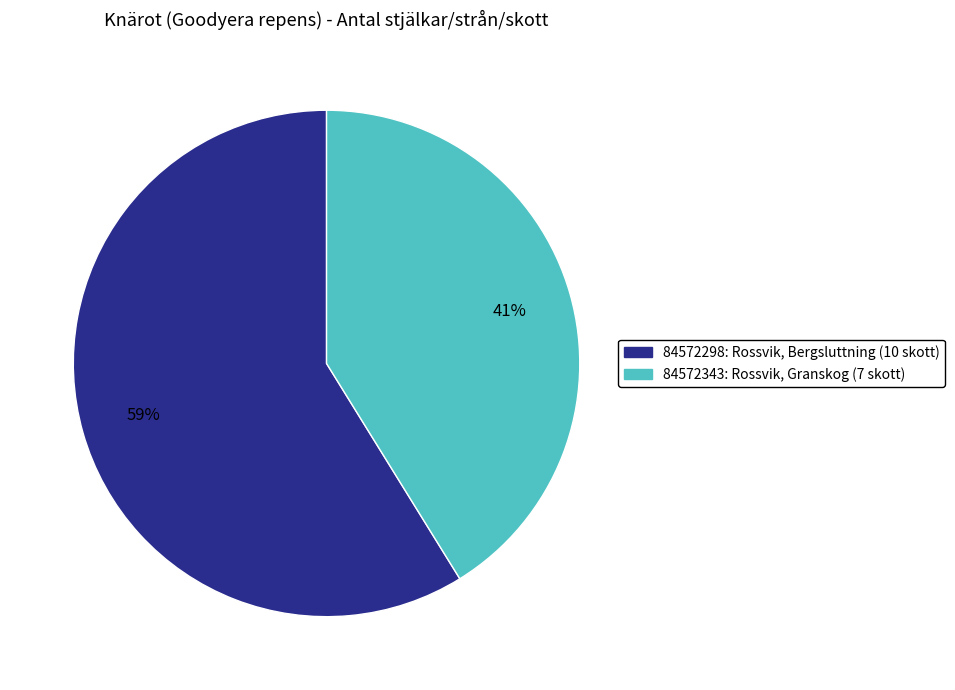

Does any single category account for the majority?

Yes